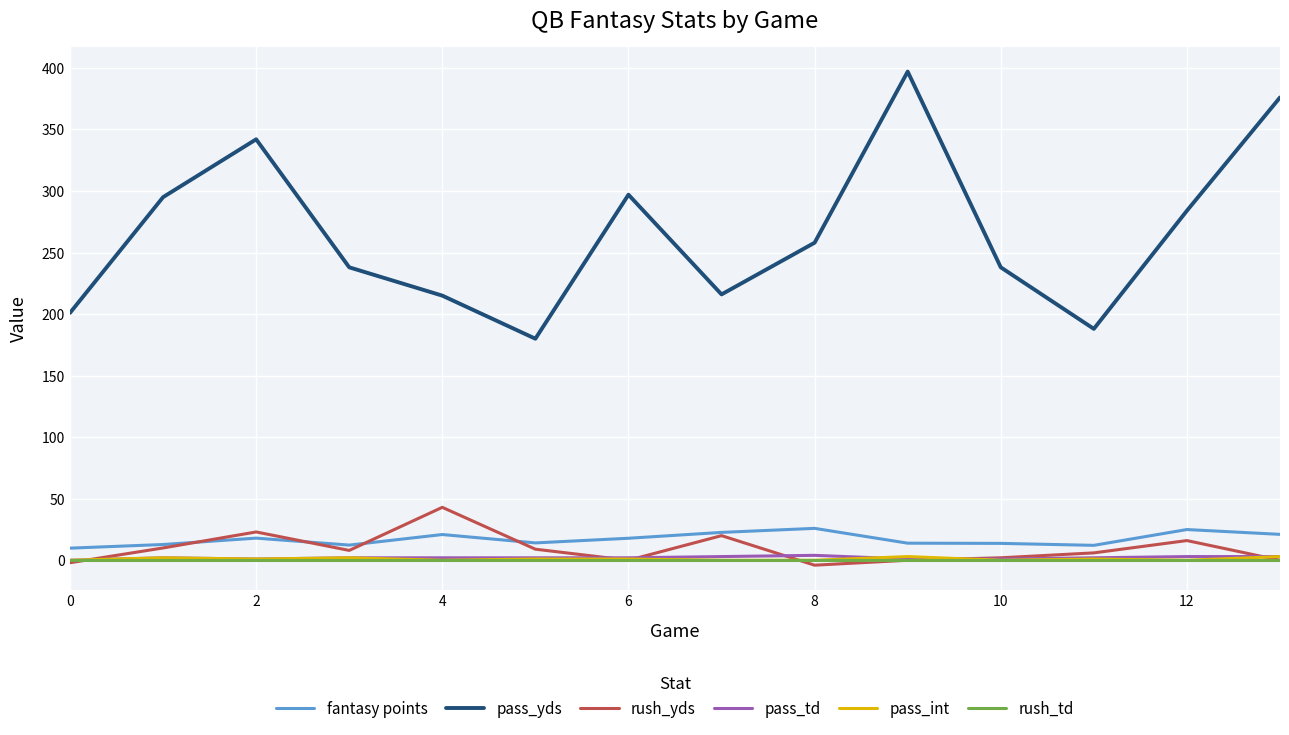

Which series has the widest spread of values?

pass_yds